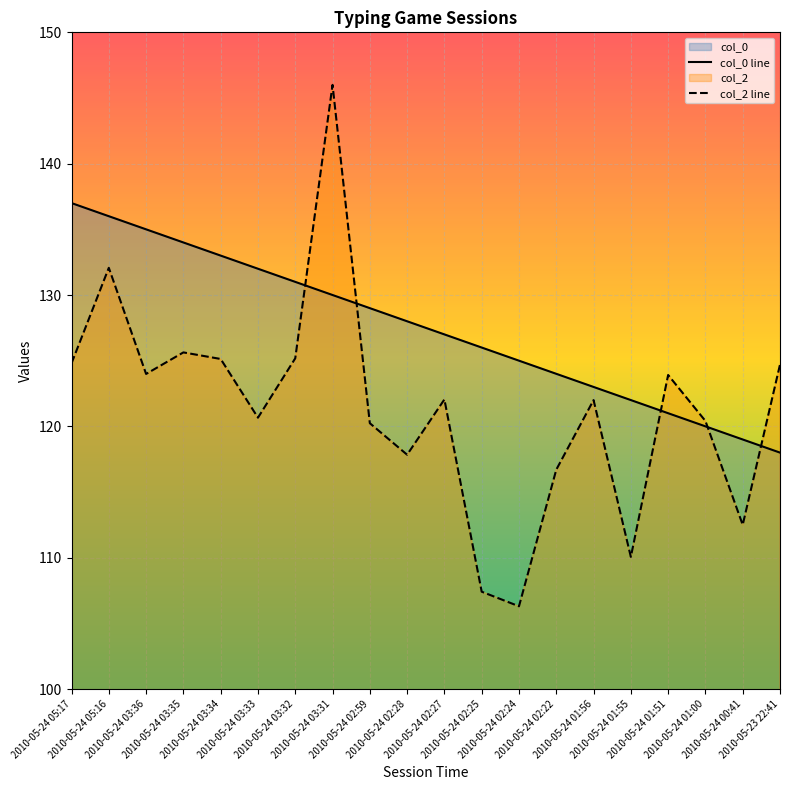

The col_2 series shows 120.2 at 2010-05-24 02:59. True or false?

True